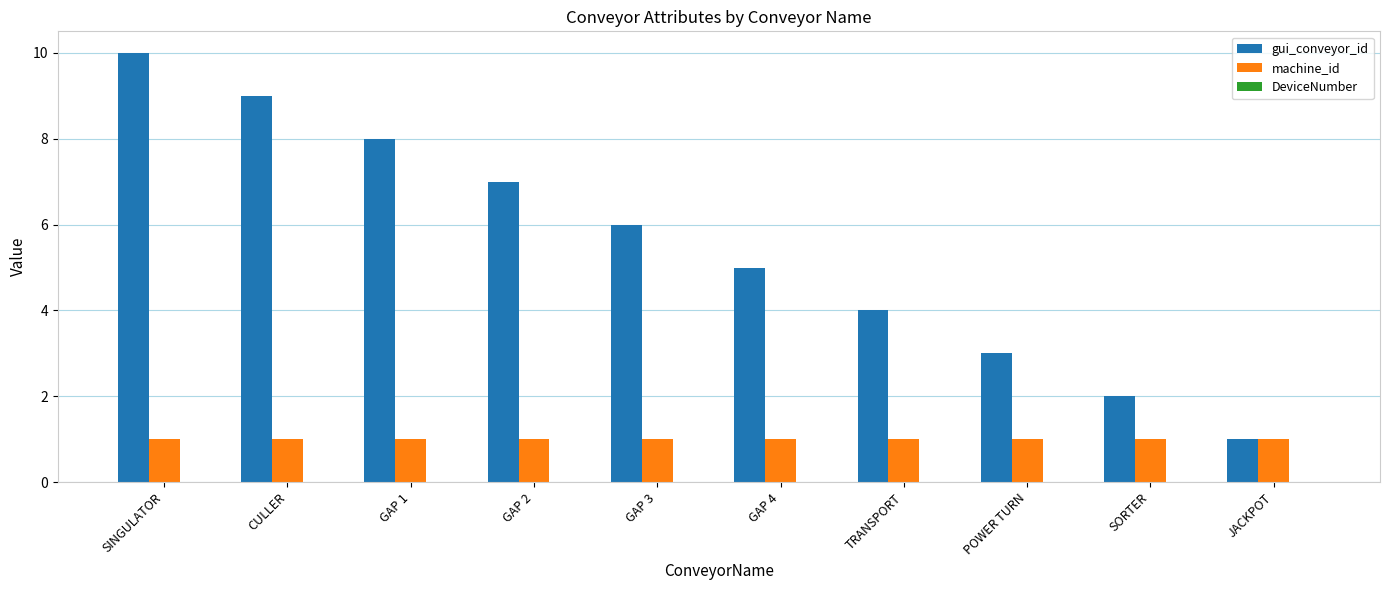

What is the difference between the highest and lowest values at GAP 4?

4